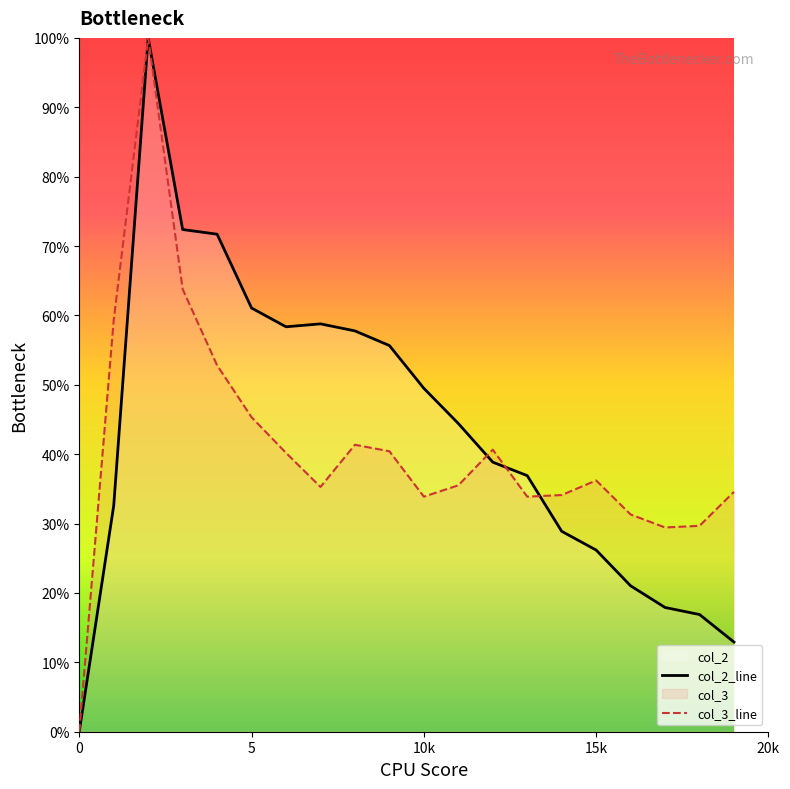

Which has a higher value, 8 or 9?

8